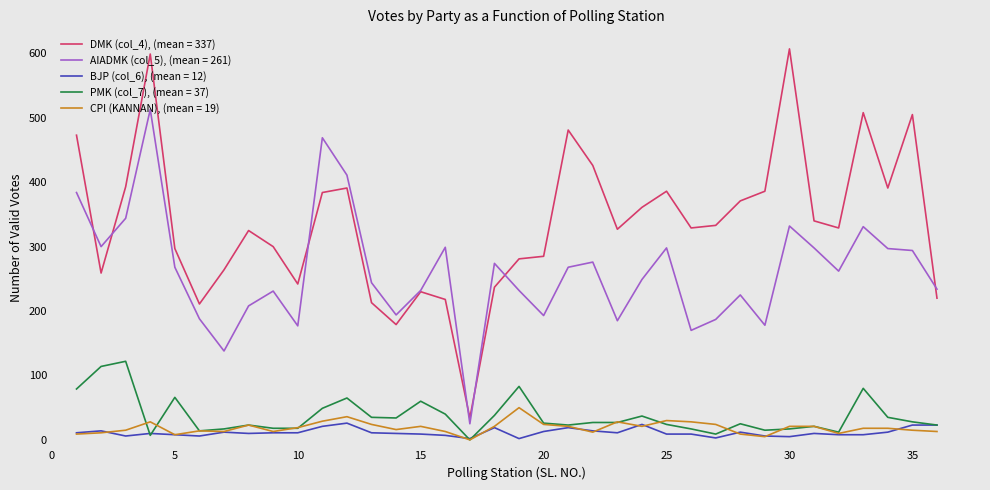

True or false: DMK (col_4), (mean = 337) and BJP (col_6), (mean = 12) cross at least once.

False